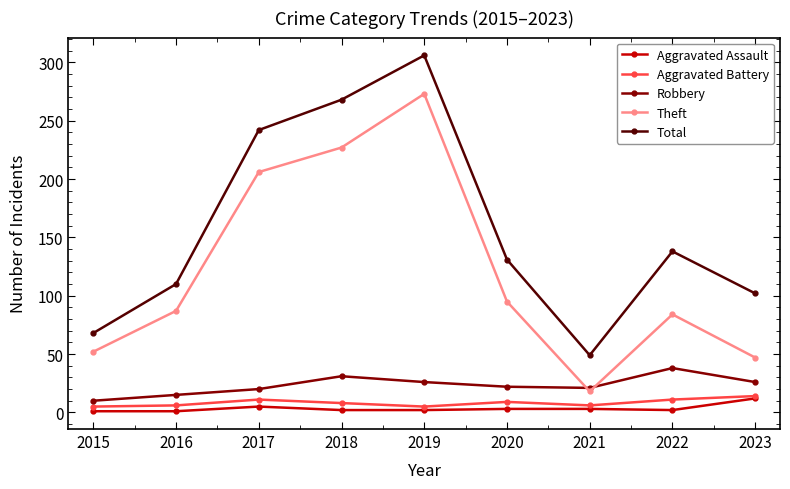

How many values in the Total series are below 131?

4